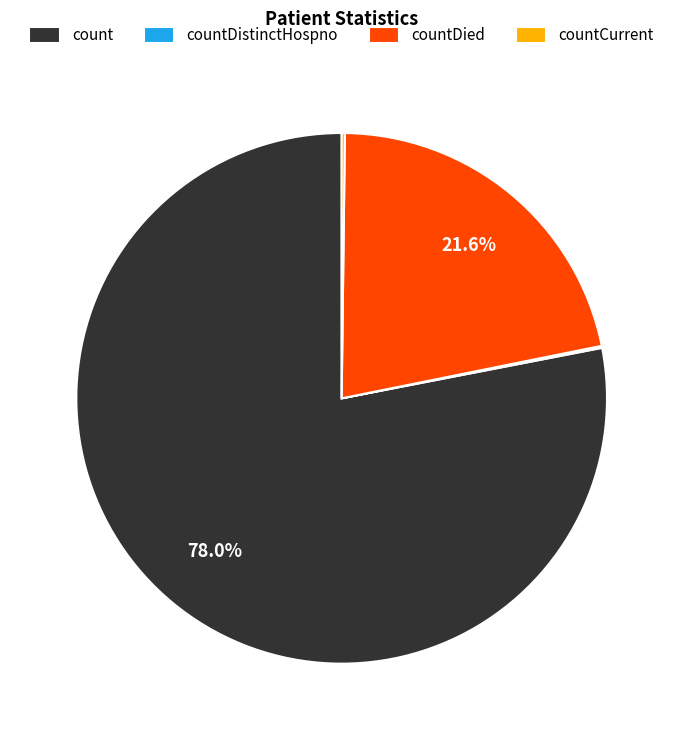

What is the majority slice?

count